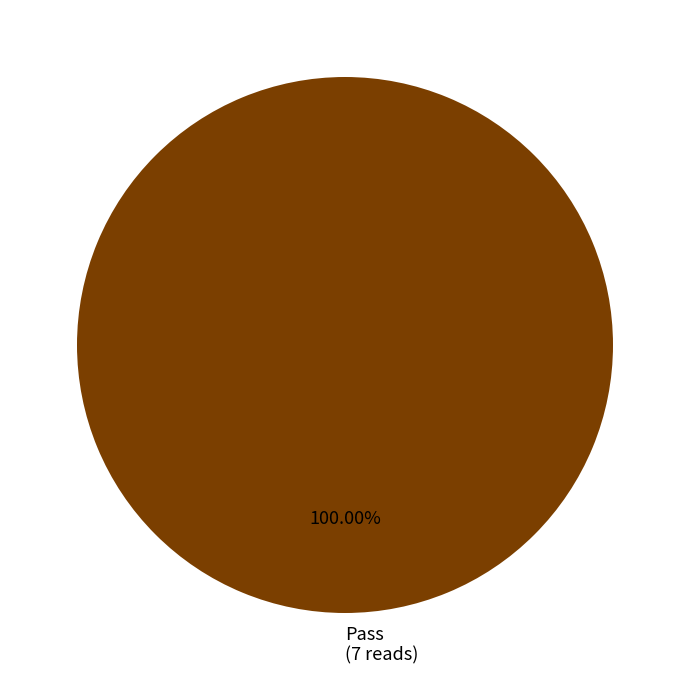

Does Pass (7 reads) account for over 50% of the chart?

Yes